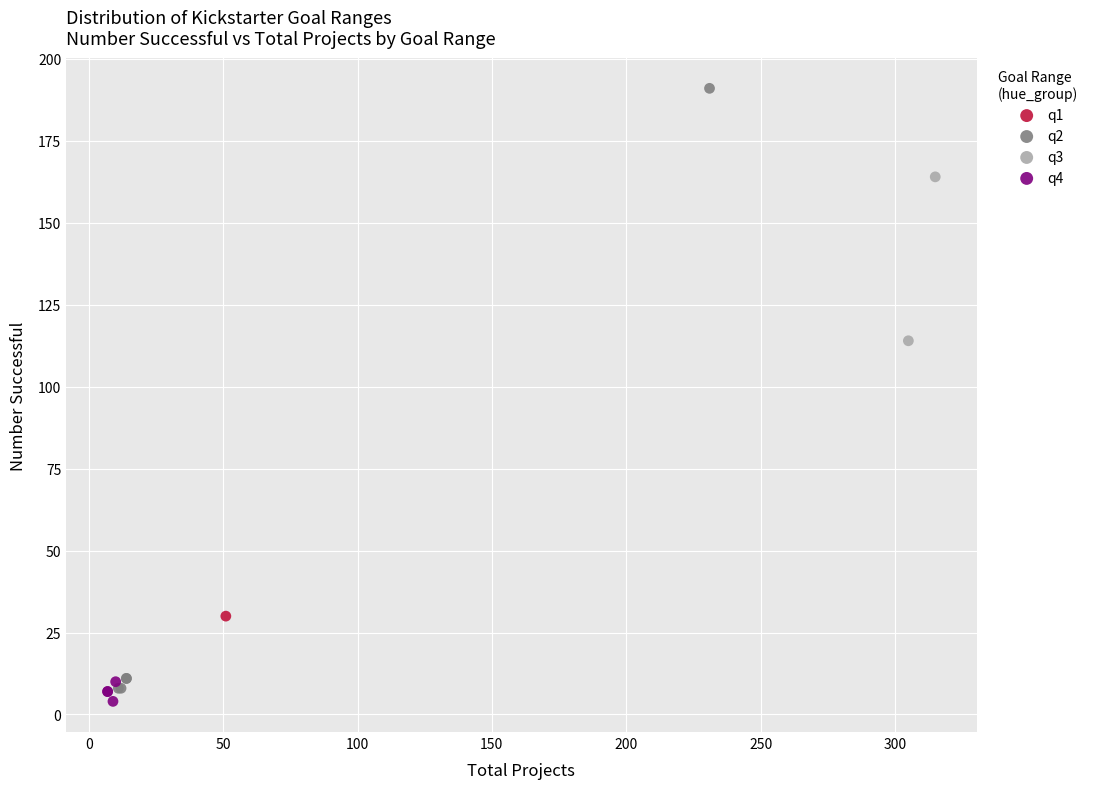

What are all the series names shown in the legend?

q1, q2, q3, q4